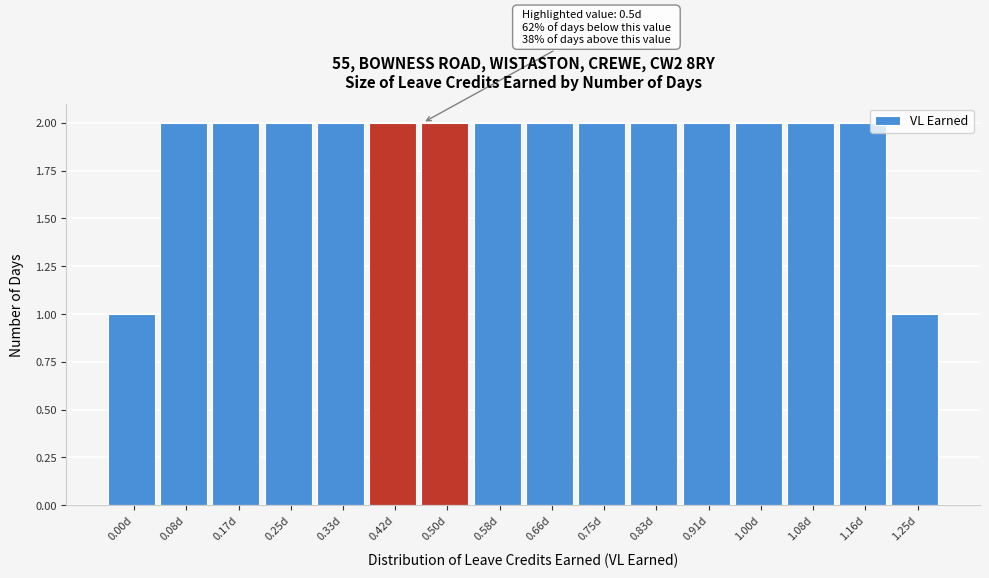

Reading left to right, what are all the values shown in this chart?

1	2	2	2	2	2	2	2	2	2	2	2	2	2	2	1